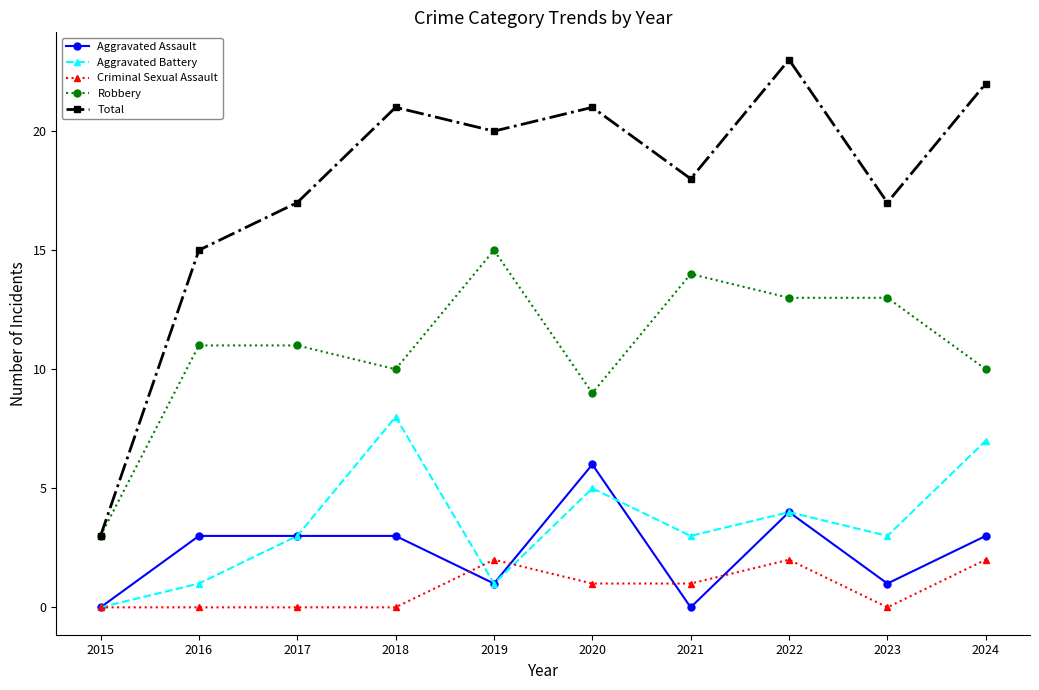

What is the difference between the second highest and minimum values in the Criminal Sexual Assault series?

2